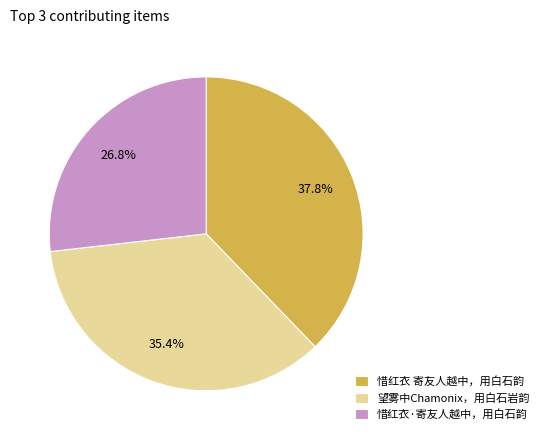

To the nearest percent, what percentage of the pie is 惜红衣 寄友人越中，用白石韵?

38%